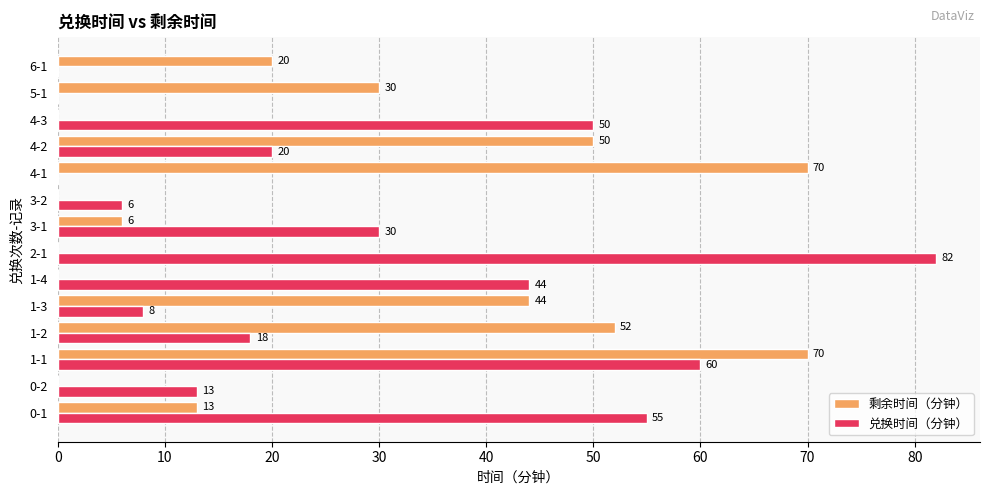

Where is 兑换时间（分钟） nearest to the value 41?

1-4